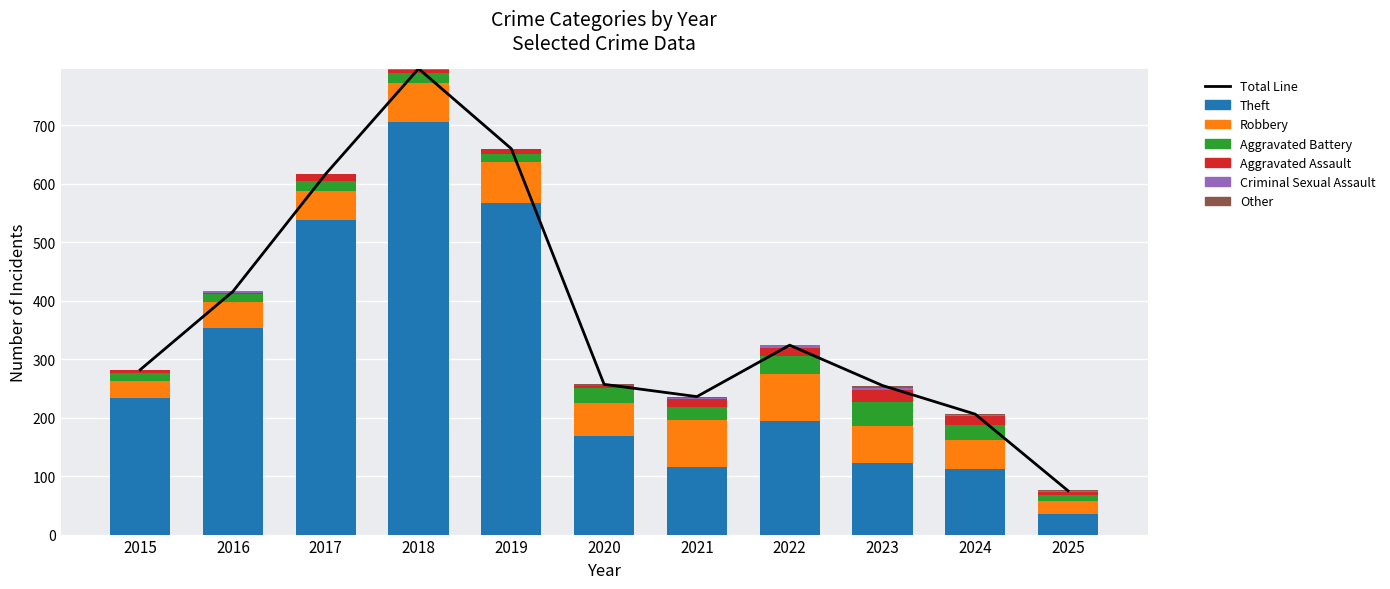

What is the total value across all series at 2016?

416